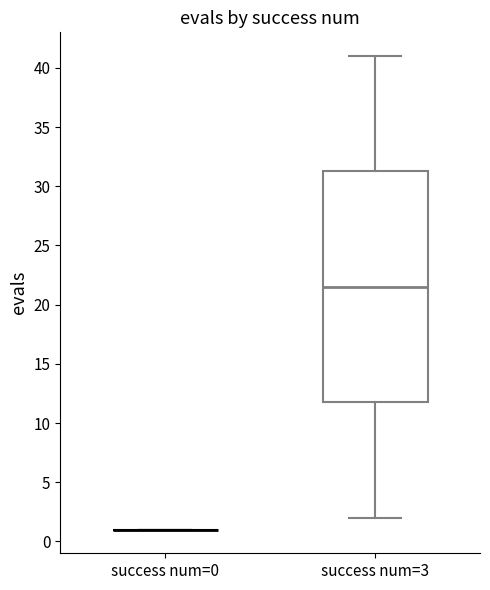

Reading left to right, read every box against the y-axis: the position of its median line, the range the box covers, and the ends of its whiskers. The values are not printed on the chart, so give them approximately, as read against the axis.

success num=0: box collapsed to a line at 1.0, whiskers 1.0 to 1.0
success num=3: median 21.5, box 12.0 to 31.5, whiskers 2.0 to 41.0